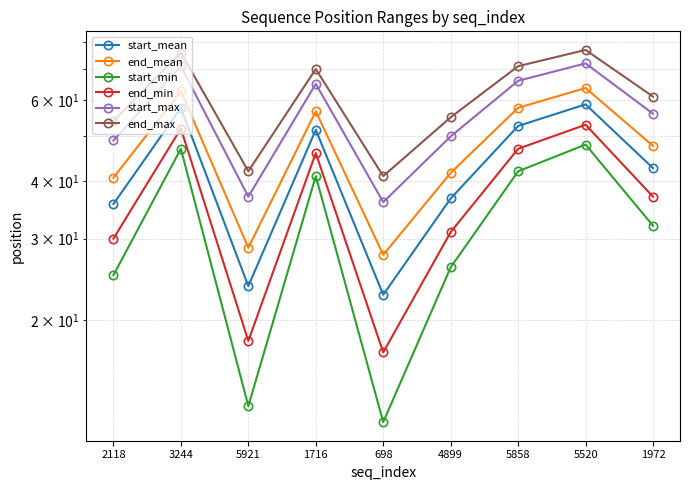

Does the chart display data point markers on the line(s)?

Yes